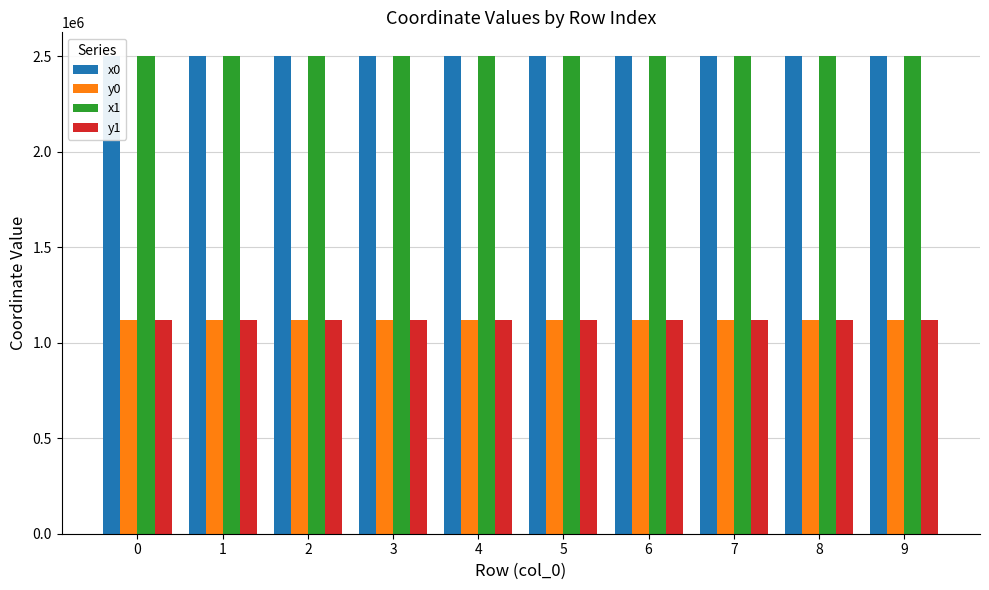

Where does the x1 series first go above 2499474?

2